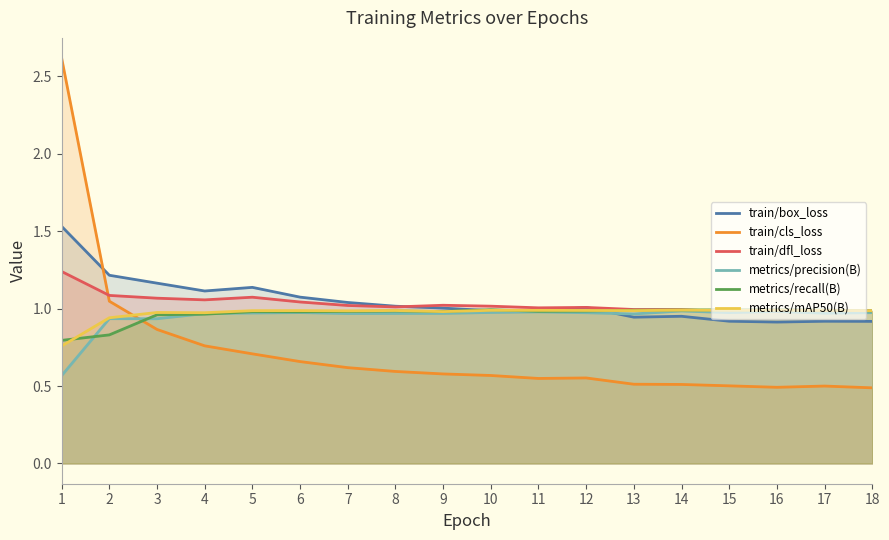

Count the number of data series in this chart.

6